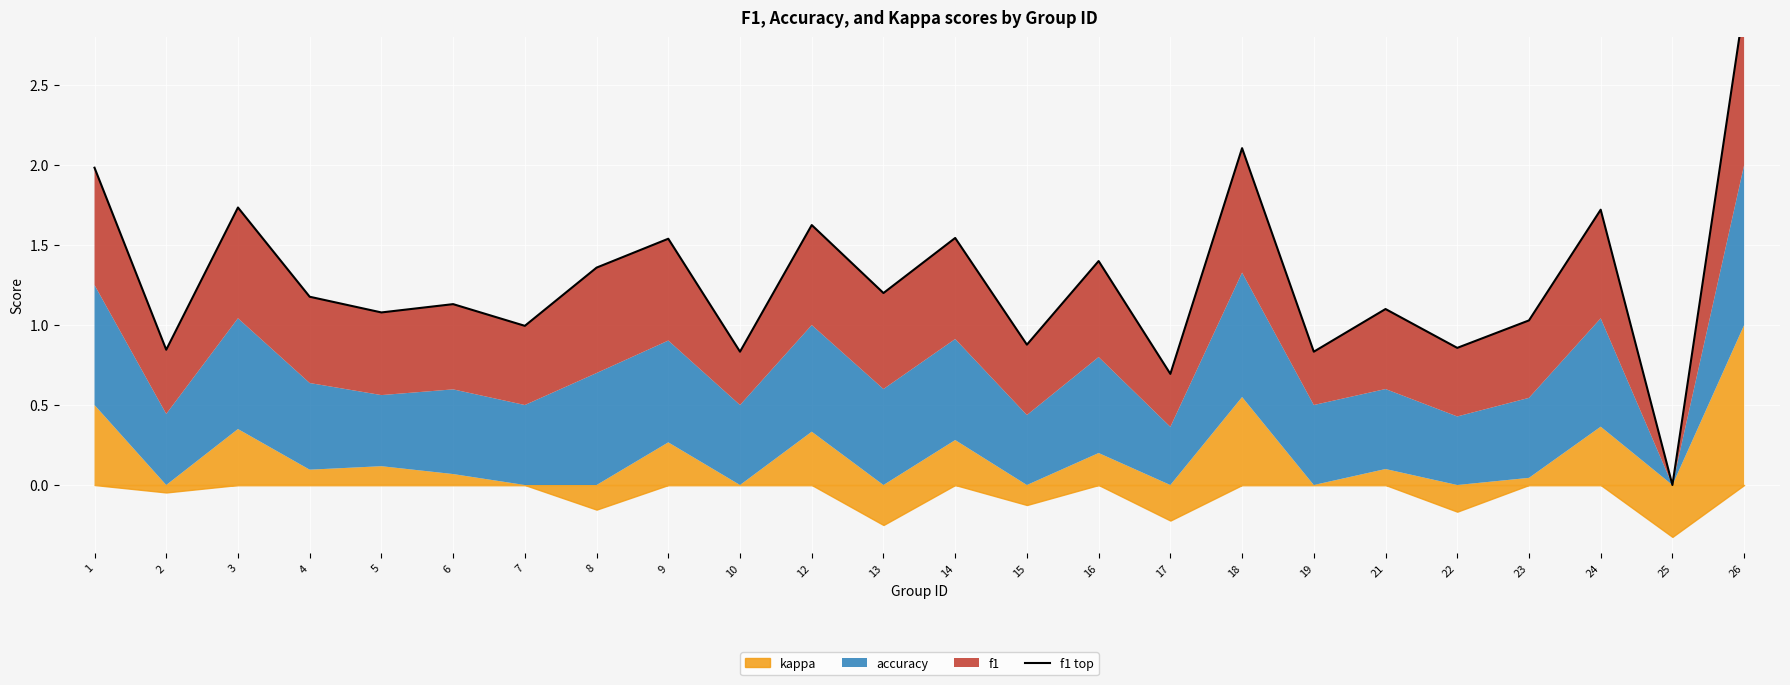

What is the approximate value at 17?

0.7